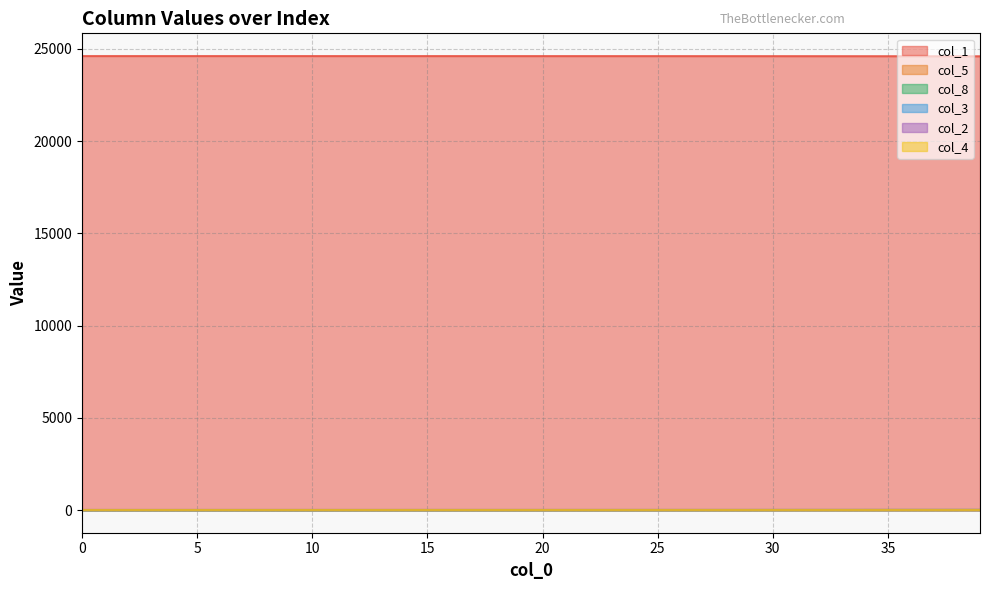

Reading left to right, list all the values displayed in this chart.

col_1: 24612.0	24611.9	24611.8	24611.8	24611.8	24611.7	24611.7	24611.6	24611.6	24611.5	24611.5	24611.4	24611.3	24611.2	24611.1	24611.0	24610.9	24610.8	24610.7	24610.5	24610.3	24610.2	24610.0	24609.8	24609.5	24609.2	24609.0	24608.7	24608.3	24607.9	24607.5	24607.1	24606.6	24606.0	24605.4	24604.8	24604.1	24603.3	24602.4	24601.5
col_5: 0.0	0.0	0.0	0.0	0.0	0.1	0.1	0.1	0.1	0.1	0.1	0.1	0.1	0.1	0.1	0.2	0.2	0.2	0.2	0.2	0.3	0.3	0.3	0.3	0.4	0.4	0.5	0.5	0.6	0.6	0.7	0.7	0.8	0.9	1.0	1.1	1.2	1.3	1.4	1.5
col_8: 0.0	0.0	0.0	0.0	0.0	0.0	0.1	0.1	0.1	0.1	0.2	0.2	0.2	0.3	0.3	0.3	0.4	0.5	0.5	0.6	0.7	0.7	0.8	0.9	1.0	1.2	1.3	1.4	1.6	1.8	1.9	2.2	2.4	2.6	2.9	3.2	3.5	3.9	4.3	4.7
col_3: 0.0	0.1	0.1	0.1	0.1	0.1	0.1	0.1	0.2	0.2	0.2	0.2	0.2	0.3	0.3	0.3	0.3	0.4	0.4	0.5	0.5	0.6	0.6	0.7	0.7	0.8	0.9	1.0	1.1	1.2	1.3	1.4	1.5	1.7	1.9	2.0	2.2	2.4	2.7	2.9
col_2: 0.0	0.0	0.0	0.0	0.0	0.0	0.0	0.0	0.0	0.0	0.0	0.1	0.1	0.1	0.1	0.1	0.1	0.1	0.1	0.1	0.1	0.1	0.1	0.1	0.2	0.2	0.2	0.2	0.2	0.3	0.3	0.3	0.3	0.4	0.4	0.5	0.5	0.5	0.6	0.7
col_4: 0.0	0.0	0.0	0.0	0.0	0.0	0.0	0.0	0.0	0.0	0.0	0.0	0.0	0.0	0.0	0.0	0.0	0.0	0.0	0.0	0.1	0.1	0.1	0.1	0.1	0.1	0.1	0.1	0.1	0.1	0.1	0.1	0.1	0.2	0.2	0.2	0.2	0.2	0.3	0.3